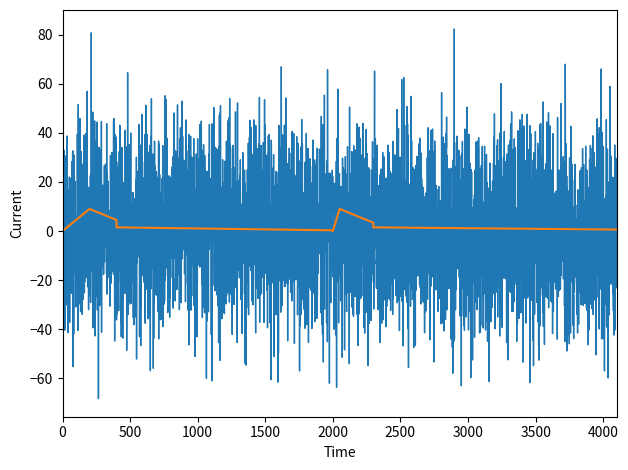

True or false: Hours Spent - Project has a value of 8.0 at Prithvi.

False